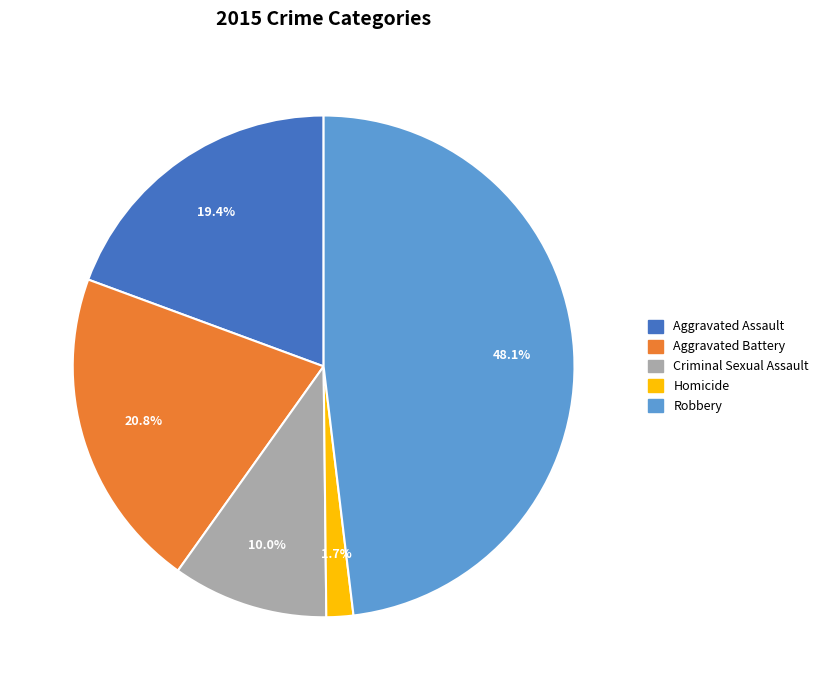

Is there a majority slice in this chart?

No